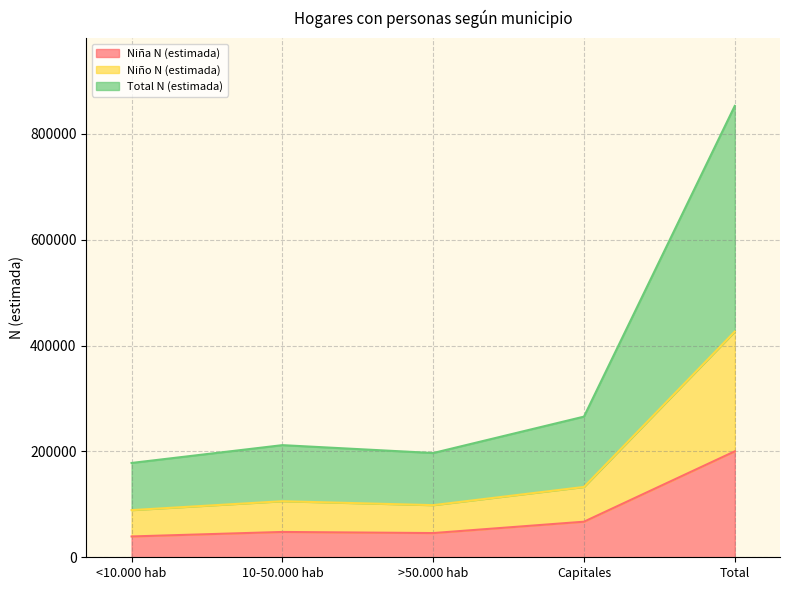

Does the chart display data point markers on the line(s)?

No